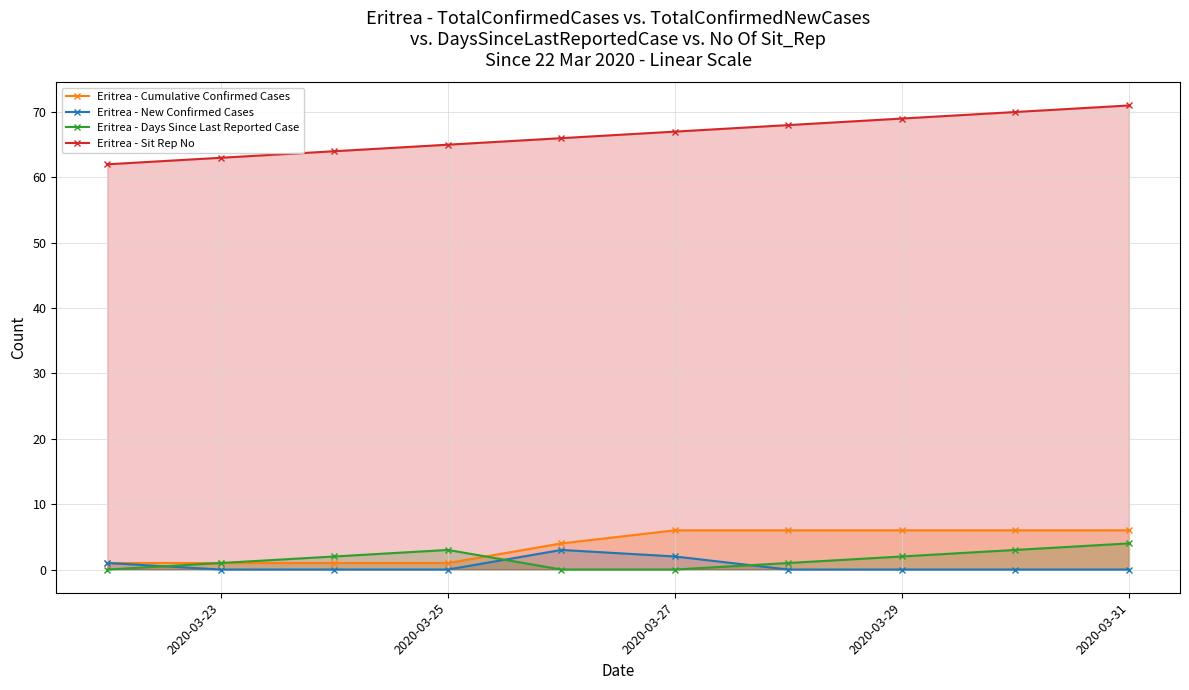

Is it true that Eritrea - Cumulative Confirmed Cases equals 1 at 2020-03-23?

True